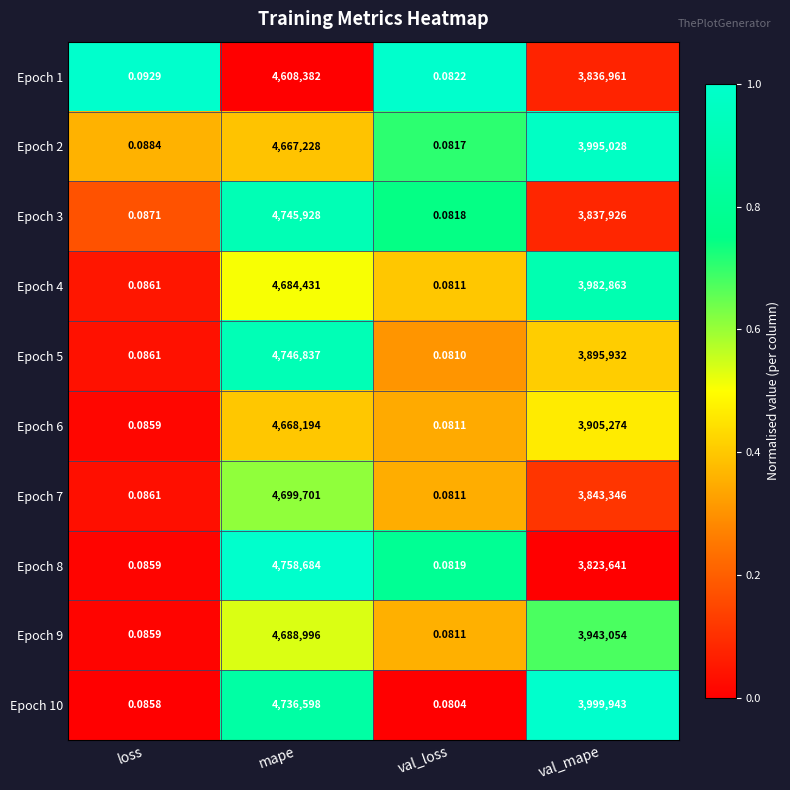

Which category has the highest value across all series?

mape